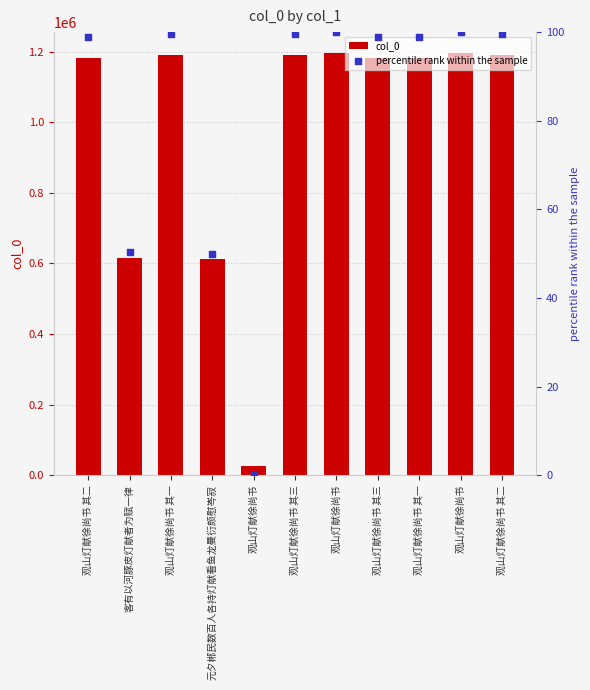

Which series reaches the maximum Y coordinate?

col_0